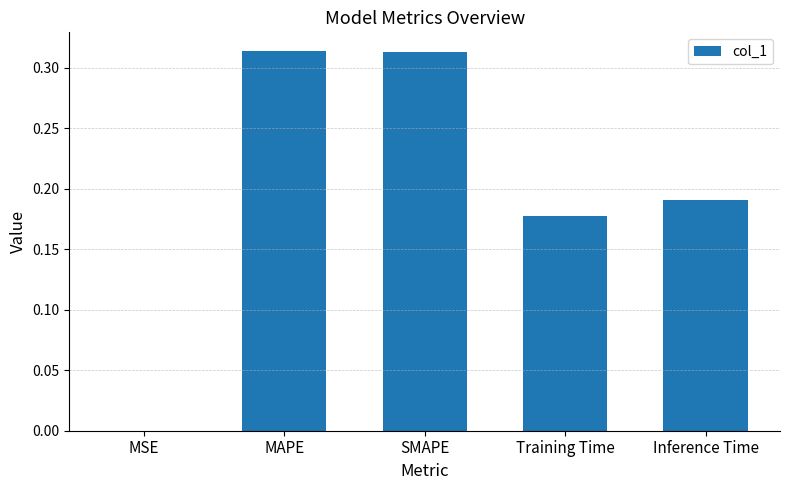

What is the sum of the values at Training Time and SMAPE?

0.5